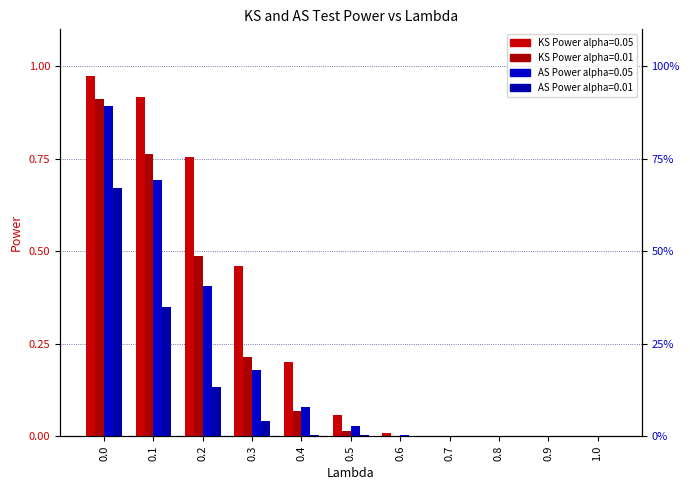

At which label is KS Power alpha=0.05 closest to 0?

0.7